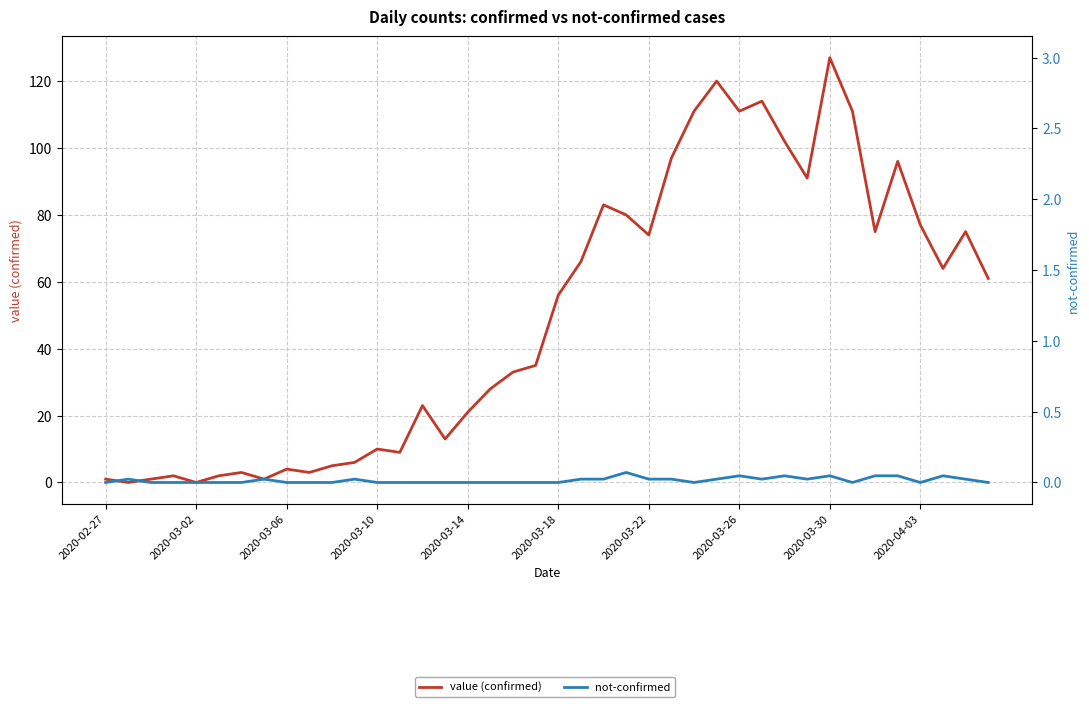

Rank the series by their average value, from highest to lowest.

value (confirmed), not-confirmed